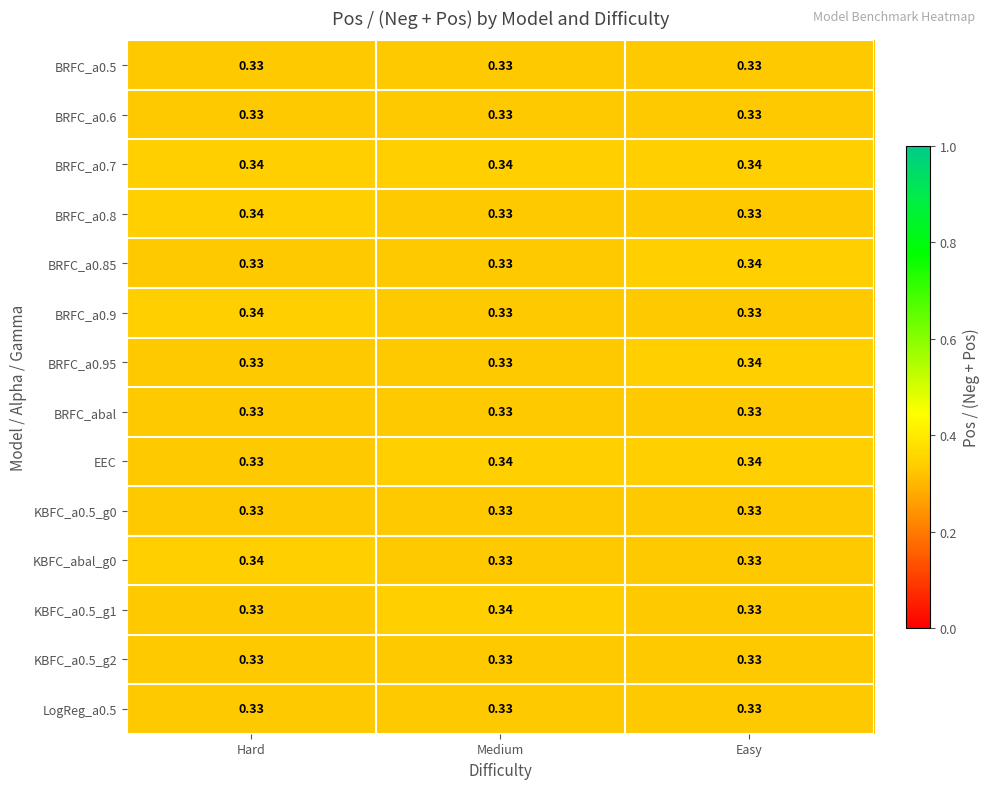

Is the value of KBFC_a0.5_g2 at Hard greater than the value of BRFC_a0.7 at Hard?

No